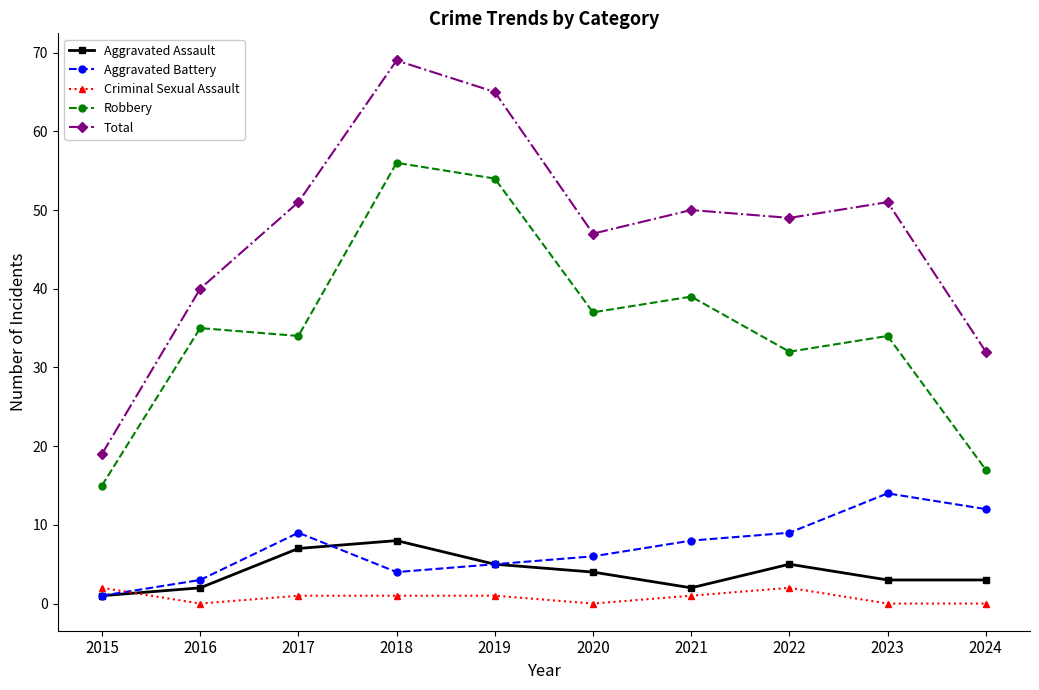

Which series has the widest spread of values?

Total